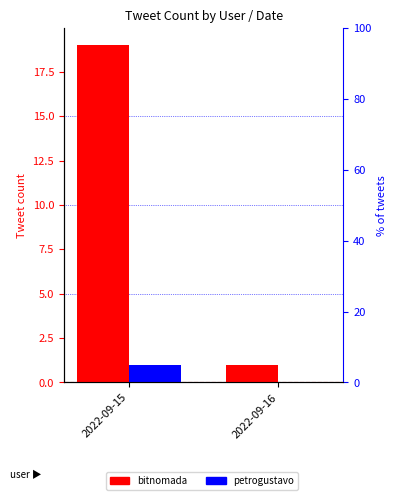

At which category does the chart reach its peak across all series?

2022-09-15